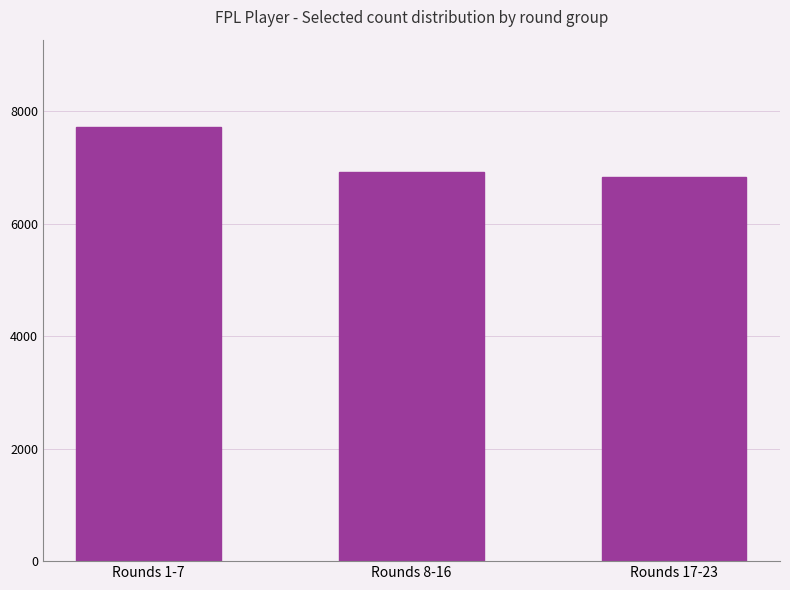

List the labels in order of value, largest first.

Rounds 1-7, Rounds 8-16, Rounds 17-23